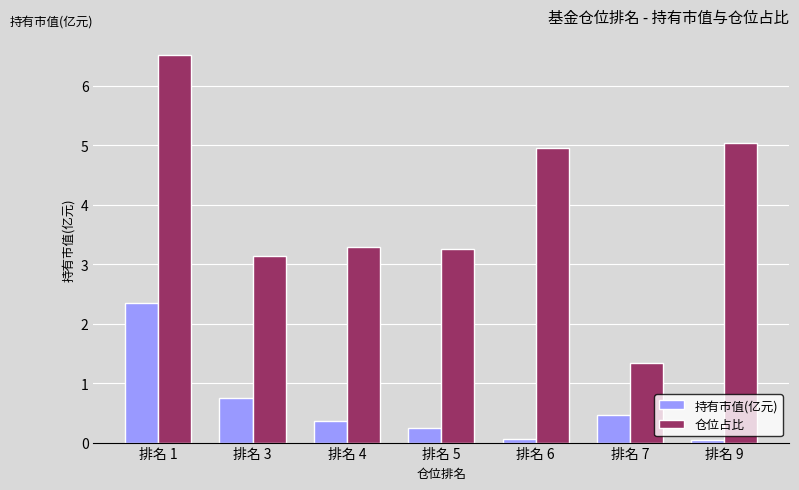

How many groups of bars are there?

7